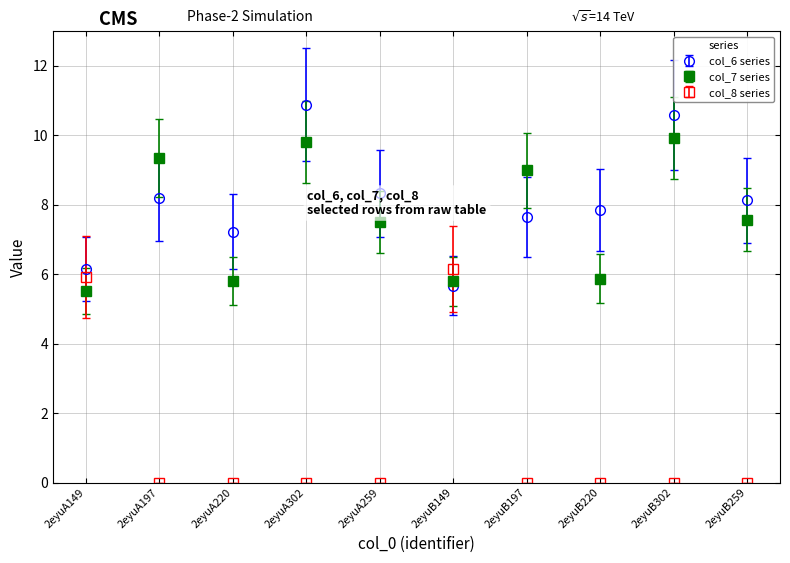

What is the spread (max minus min) of values at 2eyuA259?

8.3